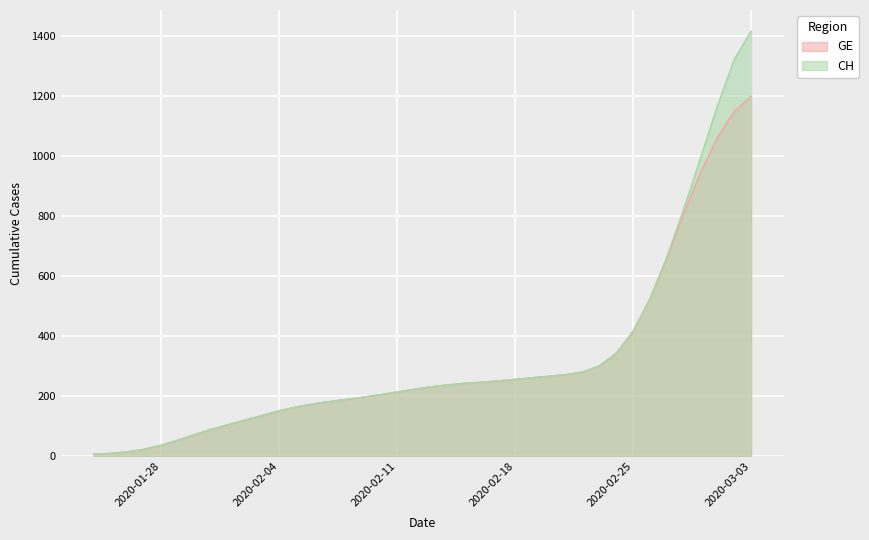

Count the number of data series in this chart.

2